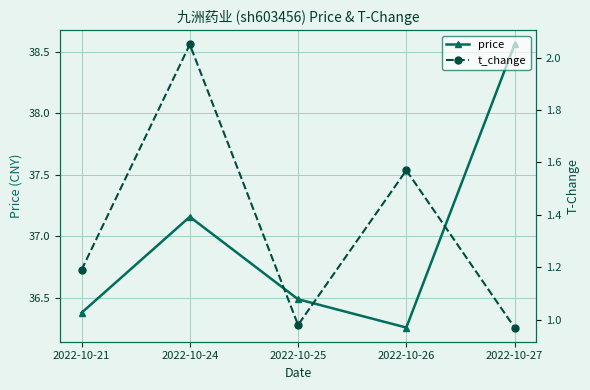

What is the sum of all t_change values?

6.8